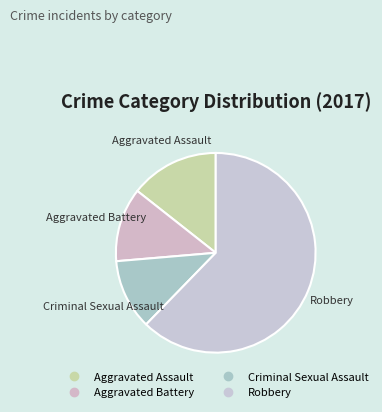

Which has a higher value, Aggravated Battery or Aggravated Assault?

Aggravated Assault